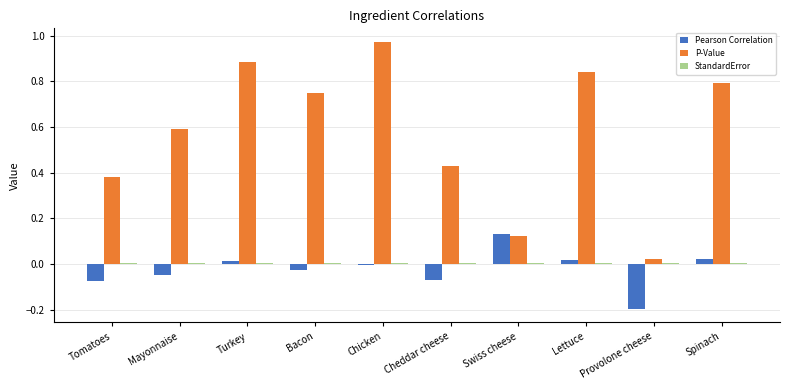

Which series changed the most between Tomatoes and Spinach?

P-Value